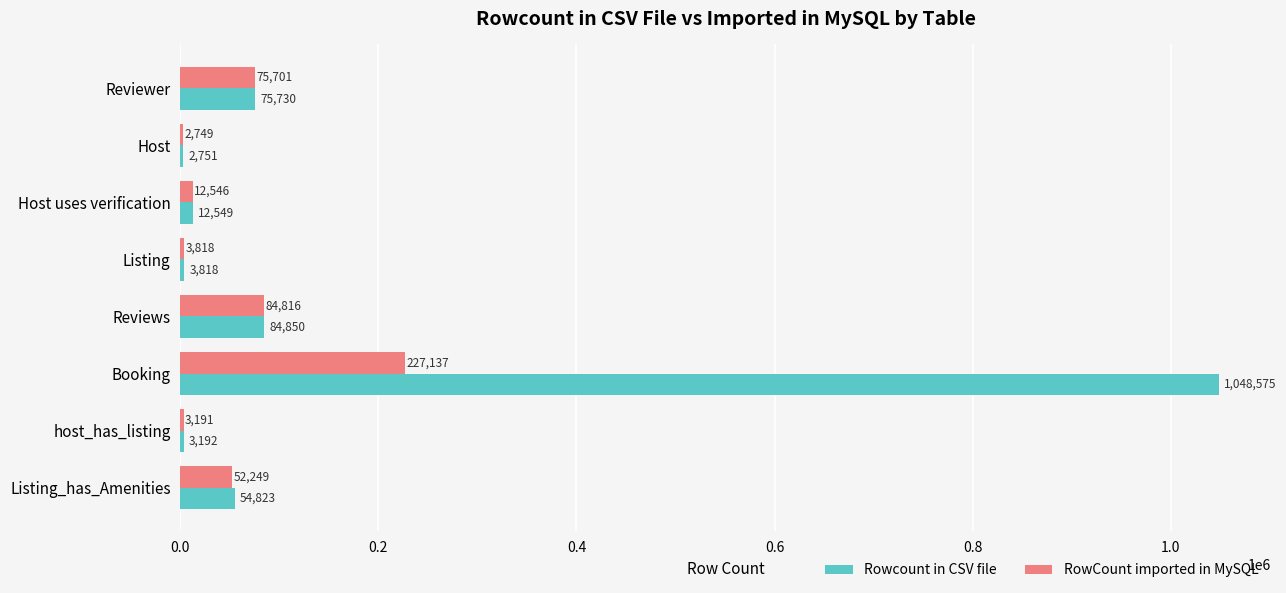

Between Host and Reviews, which series saw the biggest shift?

Rowcount in CSV file